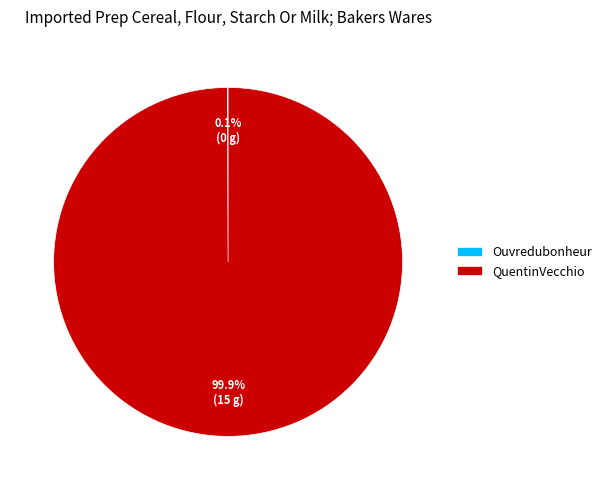

What is the largest slice in the pie chart?

QuentinVecchio